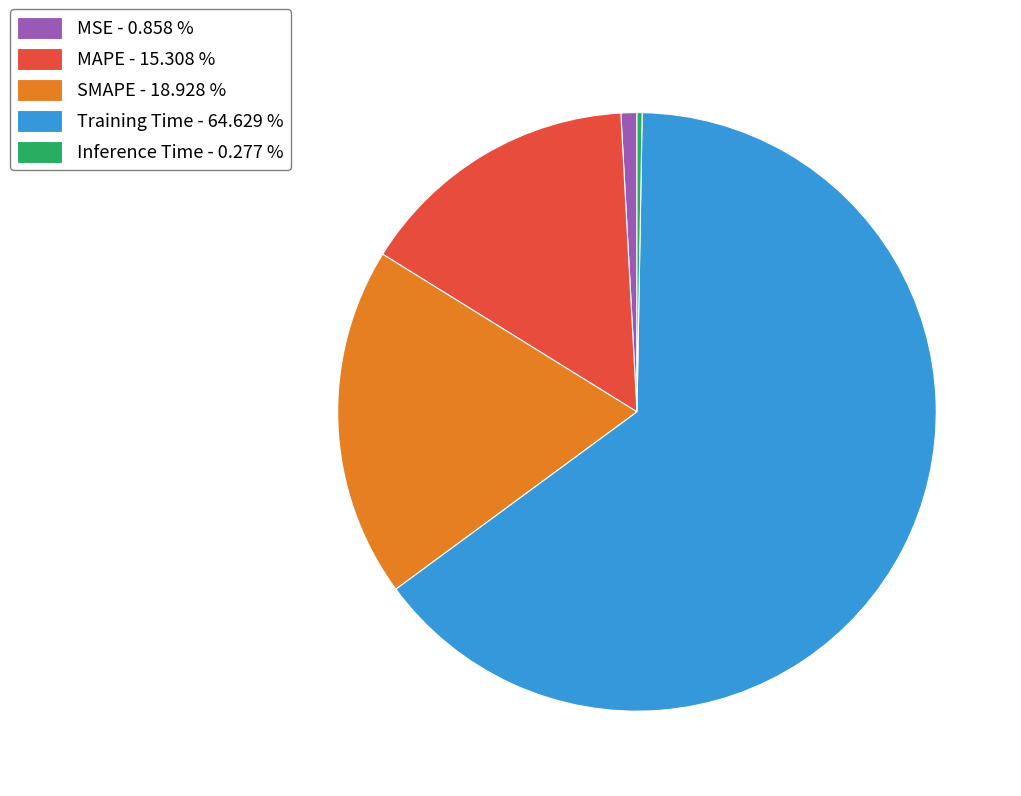

Is it true that SMAPE is 8% of the pie?

False